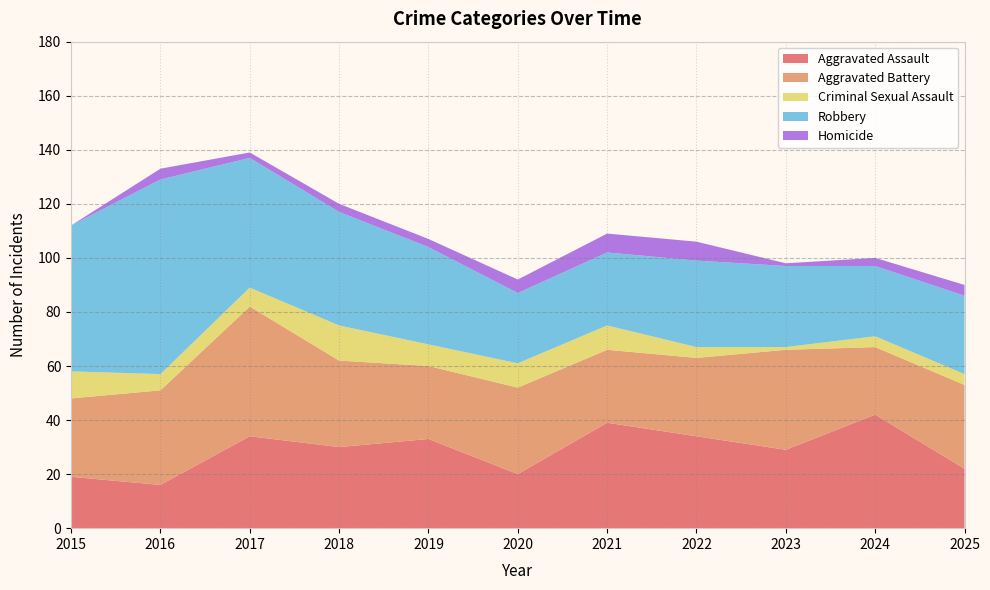

Reading left to right, transcribe all the data shown in this chart.

Aggravated Assault: 2015=19	2016=16	2017=34	2018=30	2019=33	2020=20	2021=39	2022=34	2023=29	2024=42	2025=22
Aggravated Battery: 2015=29	2016=35	2017=48	2018=32	2019=27	2020=32	2021=27	2022=29	2023=37	2024=25	2025=31
Criminal Sexual Assault: 2015=10	2016=6	2017=7	2018=13	2019=8	2020=9	2021=9	2022=4	2023=1	2024=4	2025=4
Robbery: 2015=54	2016=72	2017=48	2018=42	2019=36	2020=26	2021=27	2022=32	2023=30	2024=26	2025=29
Homicide: 2015=0	2016=4	2017=2	2018=3	2019=3	2020=5	2021=7	2022=7	2023=1	2024=3	2025=4